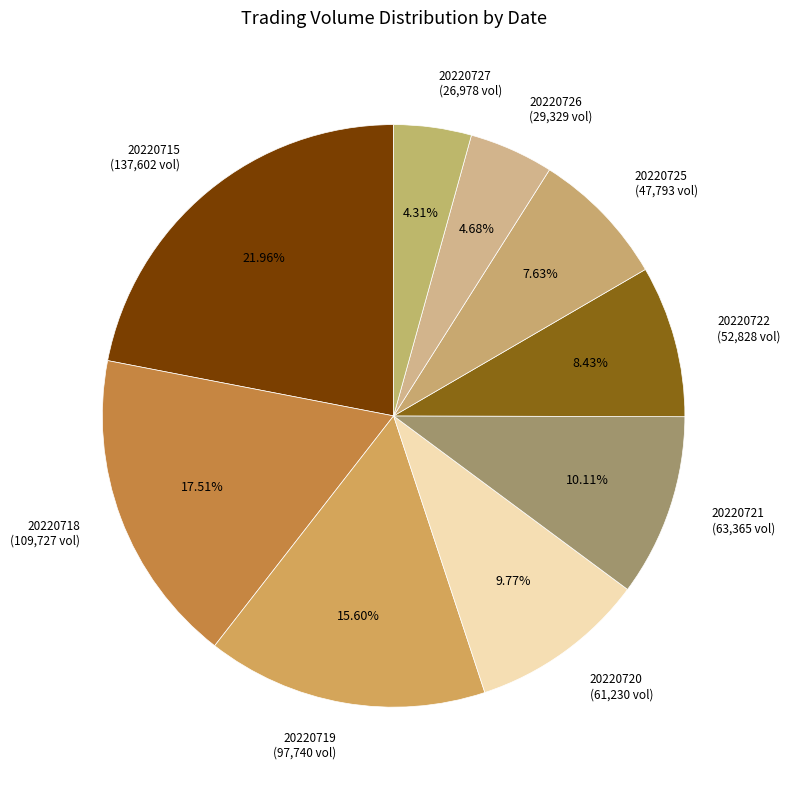

Which has a higher value, 20220721 (63,365 vol) or 20220727 (26,978 vol)?

20220721 (63,365 vol)